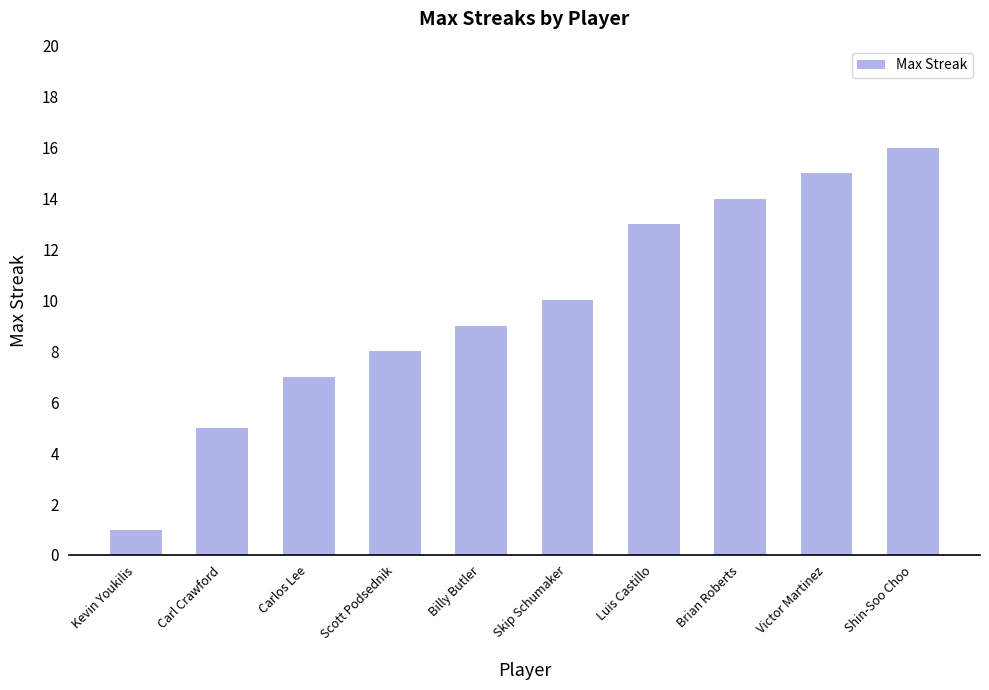

Between Brian Roberts and Shin-Soo Choo, which is larger?

Shin-Soo Choo